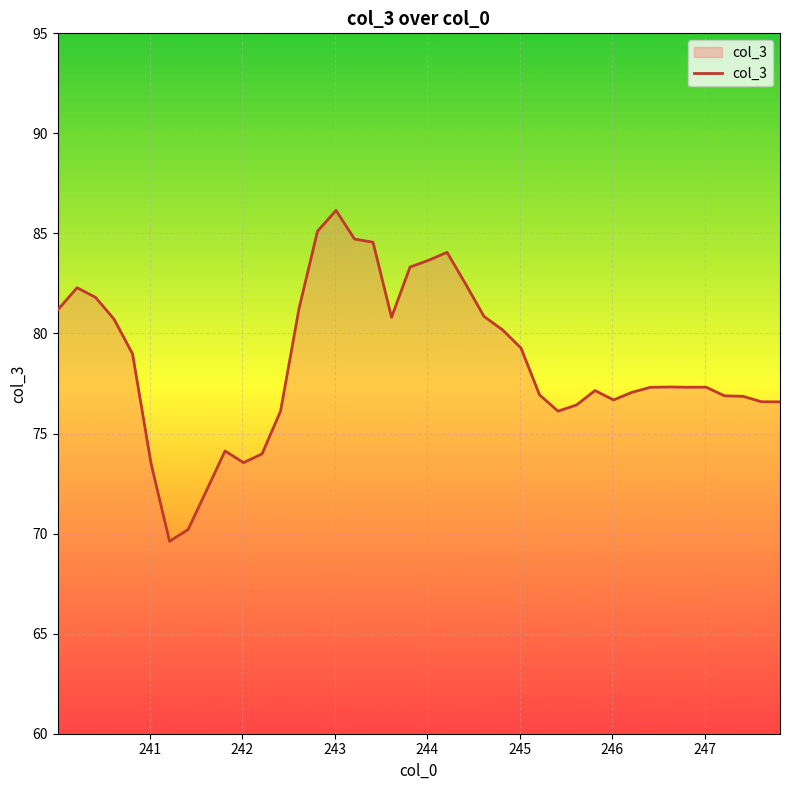

What is the sum of all values?

3141.2